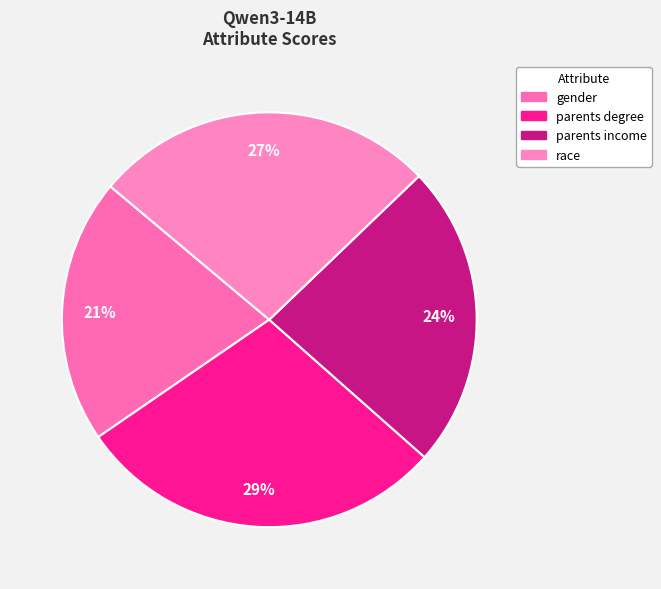

Between parents income and race, which is larger?

race